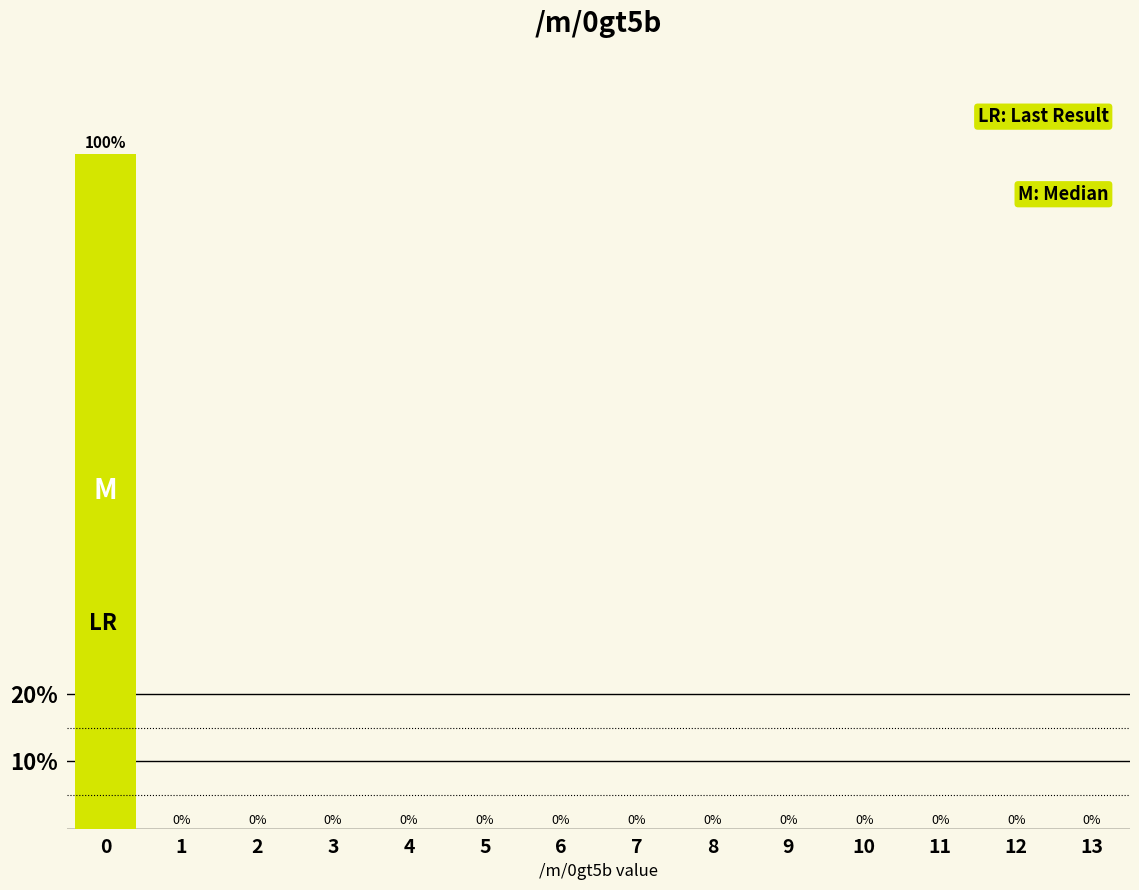

Reading left to right, transcribe this chart: for each bar, give the range it covers on the x-axis and its height.

-0.5 to 0.5: 100
0.5 to 1.5: 0
1.5 to 2.5: 0
2.5 to 3.5: 0
3.5 to 4.5: 0
4.5 to 5.5: 0
5.5 to 6.5: 0
6.5 to 7.5: 0
7.5 to 8.5: 0
8.5 to 9.5: 0
9.5 to 10.5: 0
10.5 to 11.5: 0
11.5 to 12.5: 0
12.5 to 13.5: 0